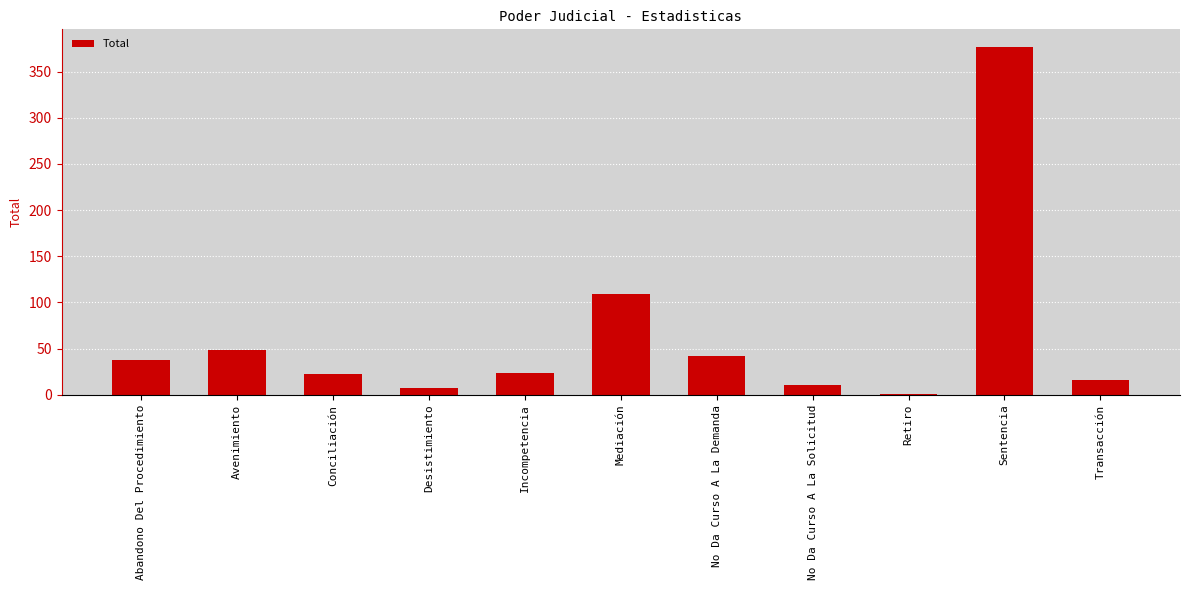

Count the number of categories in the chart.

11